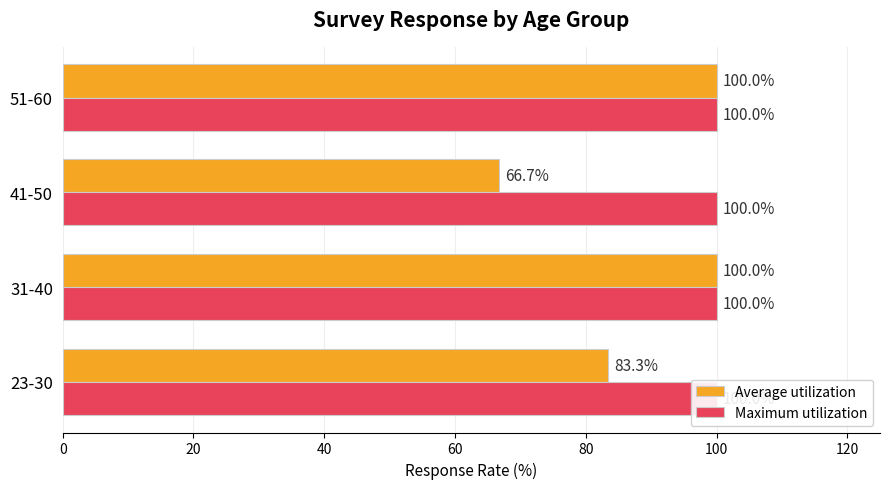

How many categories are shown in the chart?

4